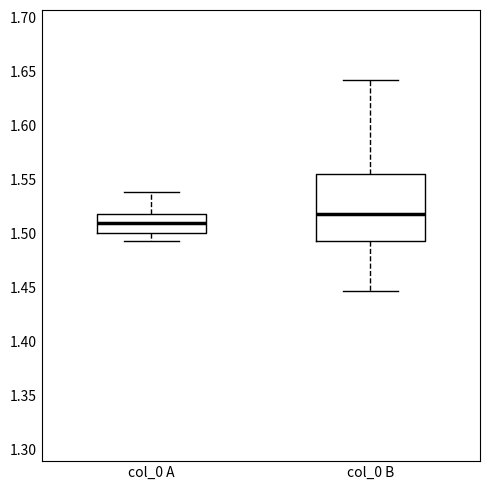

Reading left to right, read every box against the y-axis: the position of its median line, the range the box covers, and the ends of its whiskers. The values are not printed on the chart, so give them approximately, as read against the axis.

col_0 A: median 1.510, box 1.500 to 1.520, whiskers 1.495 to 1.540
col_0 B: median 1.520, box 1.495 to 1.555, whiskers 1.445 to 1.640